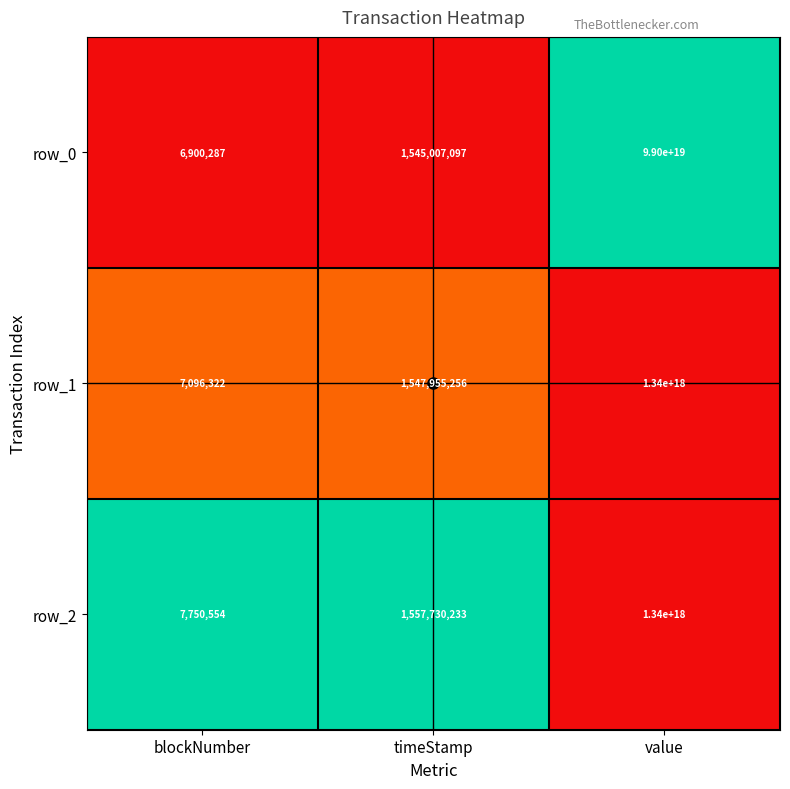

Count the number of data series in this chart.

3